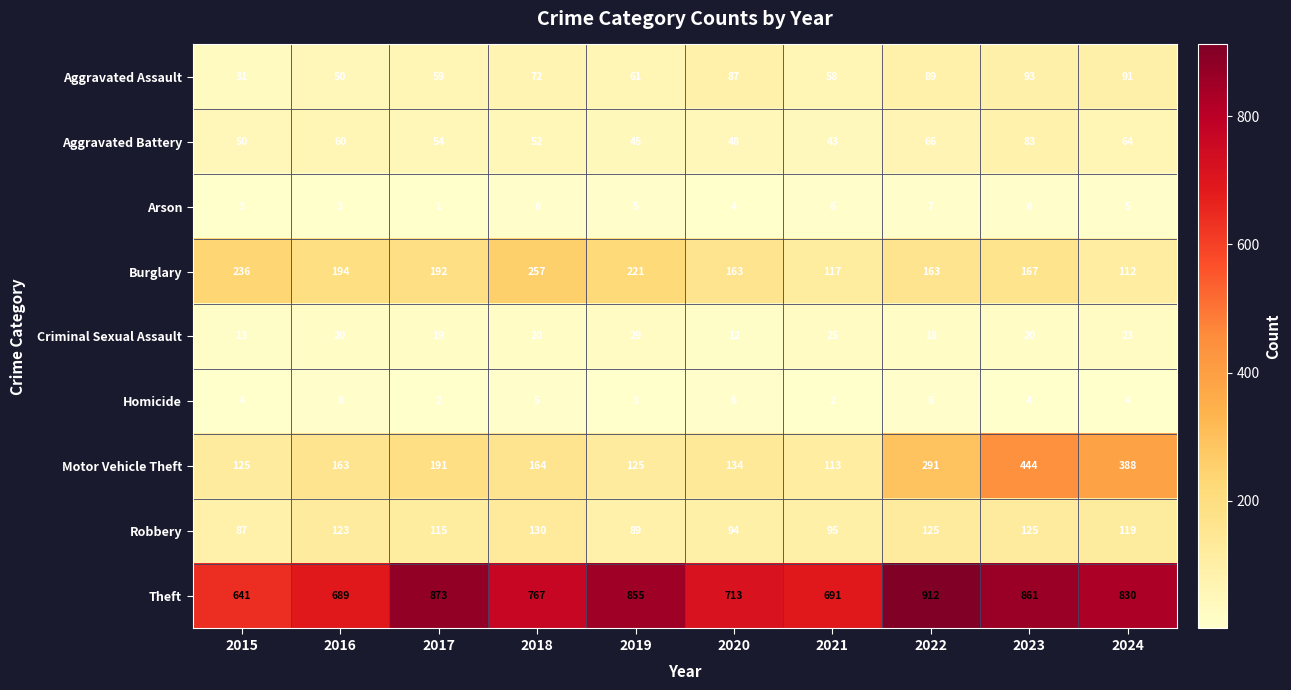

What is the greatest value displayed?

912